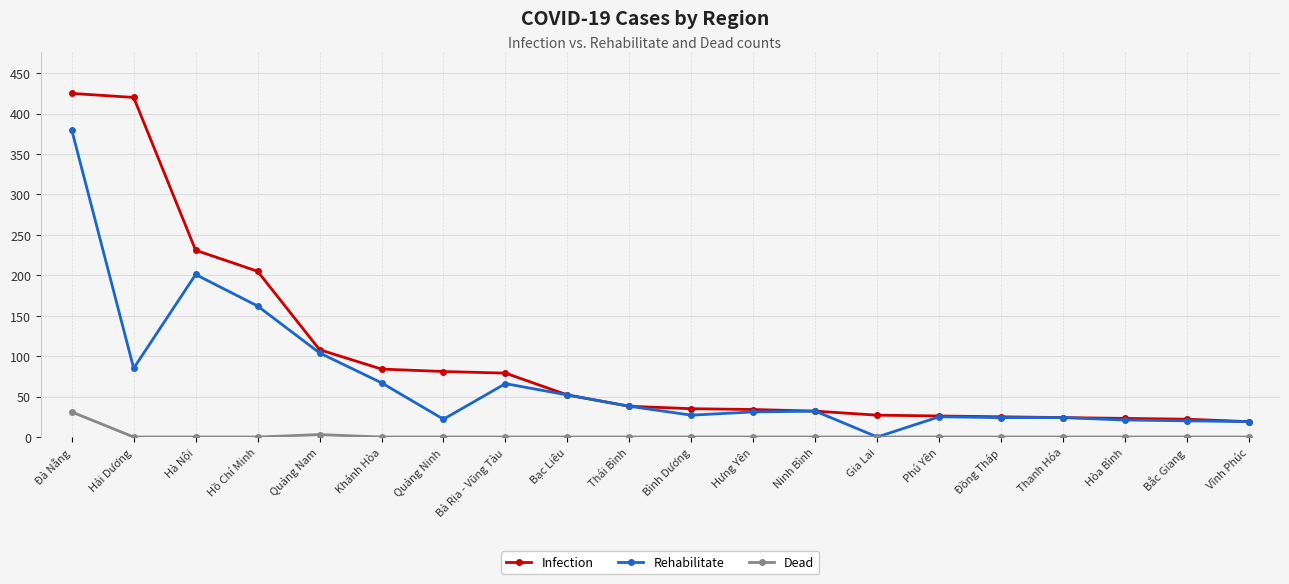

How many values in the Infection series are below 38?

10